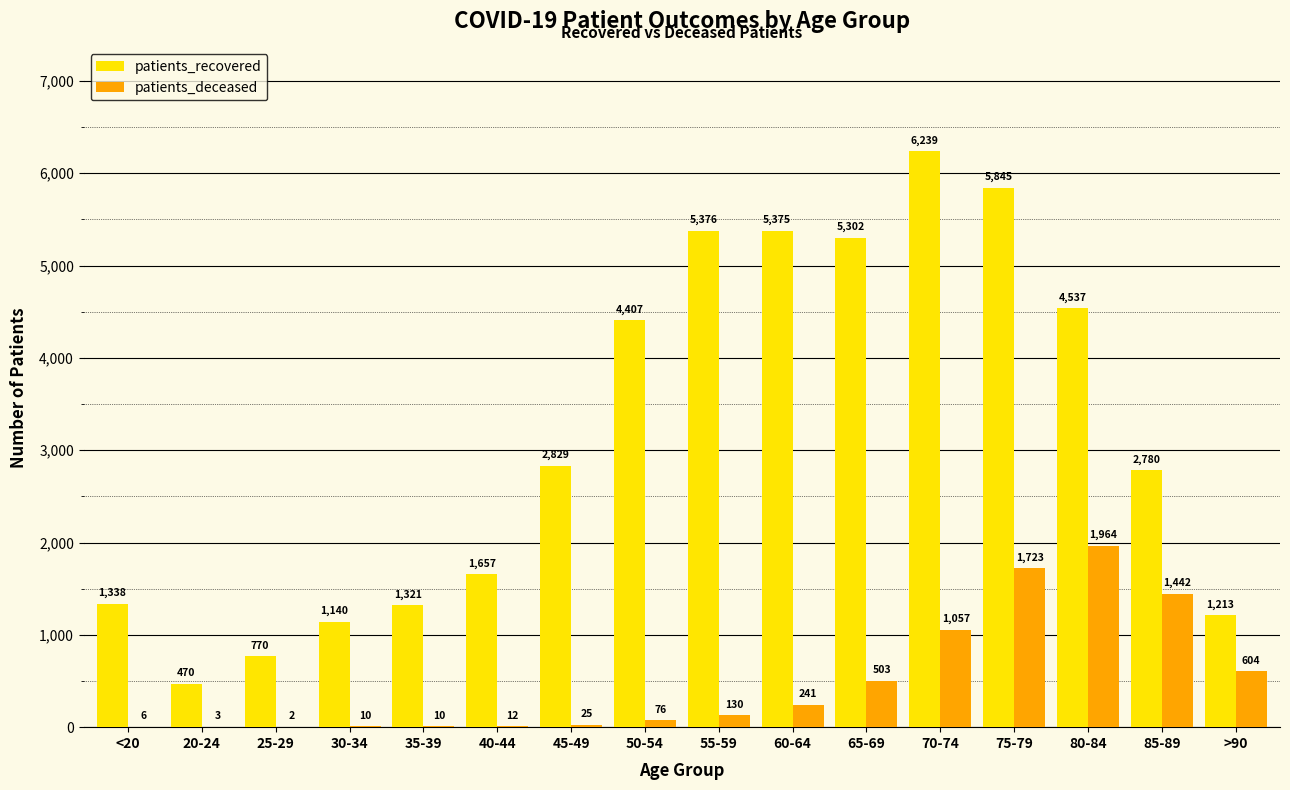

The patients_deceased series shows 249 at >90. True or false?

False